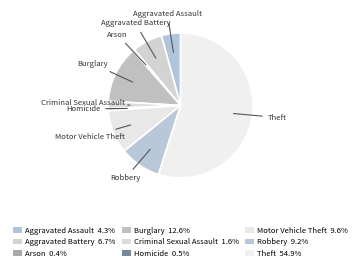

Is it true that Burglary is 20% of the pie?

False